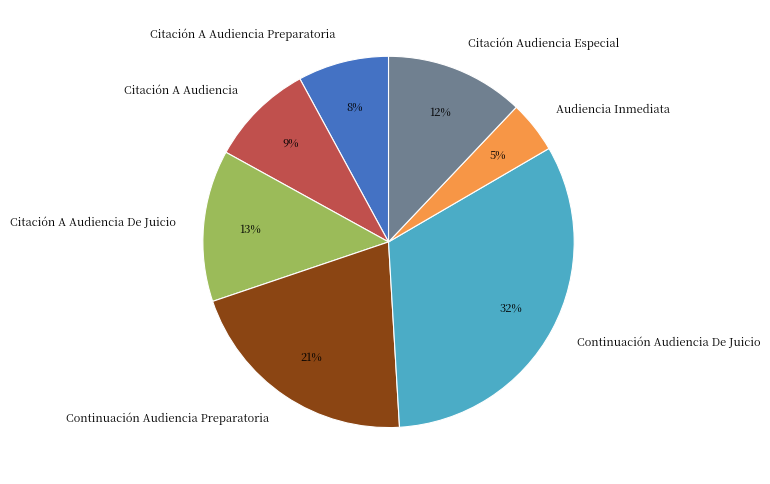

What is the largest slice in the pie chart?

Continuación Audiencia De Juicio